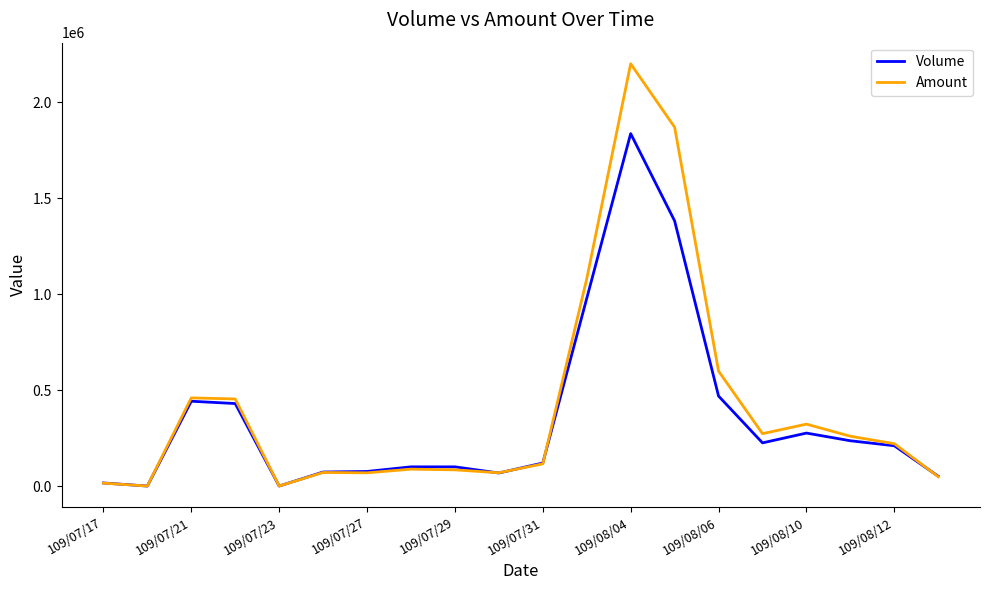

What is the highest value of the Amount series?

2200900